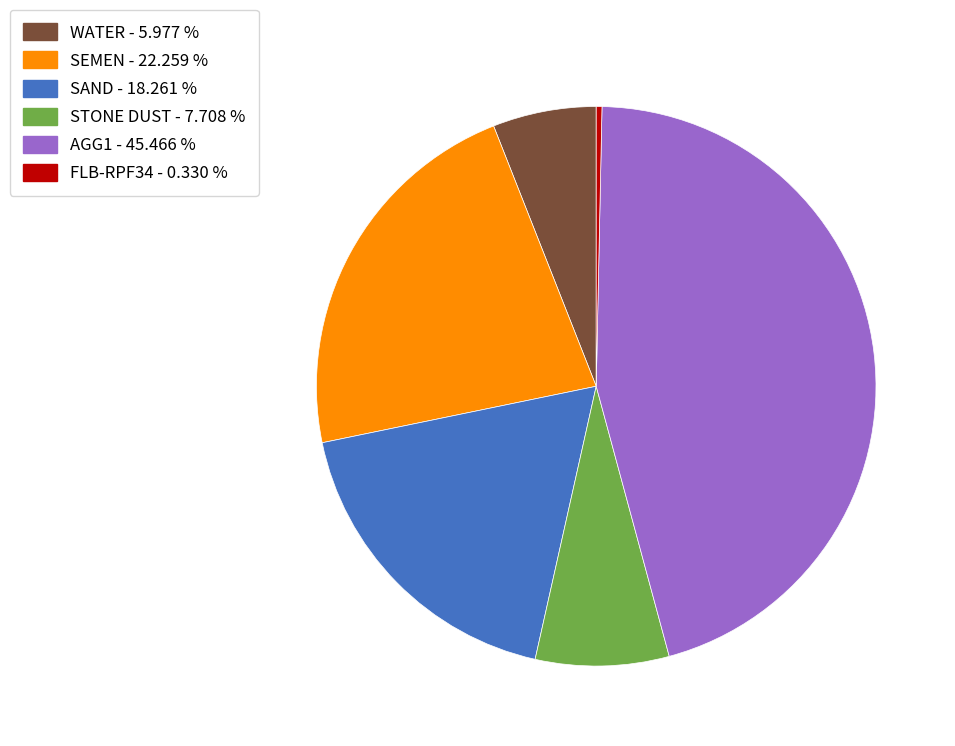

Is there any slice that represents more than half of the pie?

No